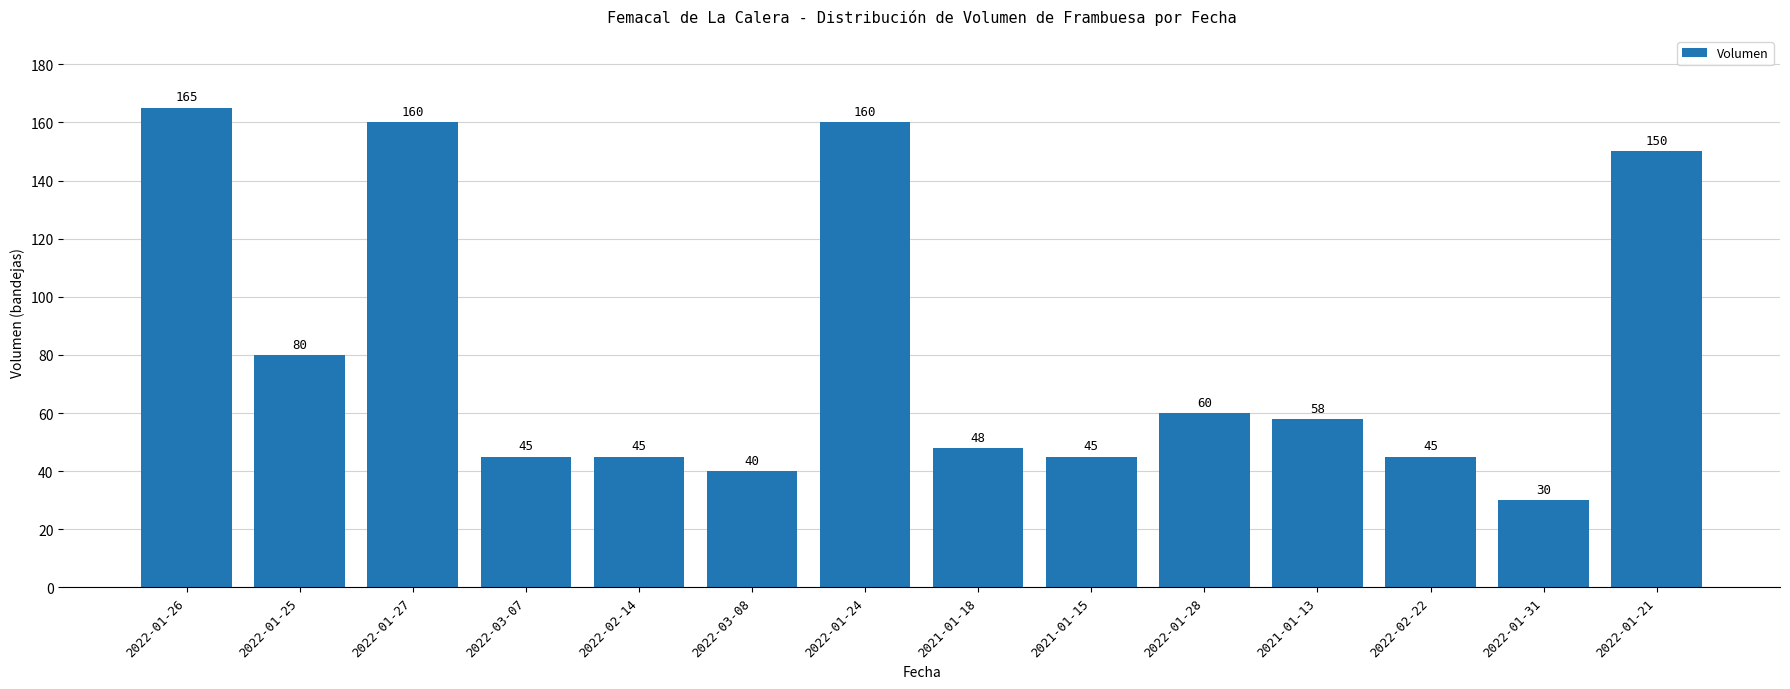

Reading right to left, list all the values displayed in this chart.

150	30	45	58	60	45	48	160	40	45	45	160	80	165